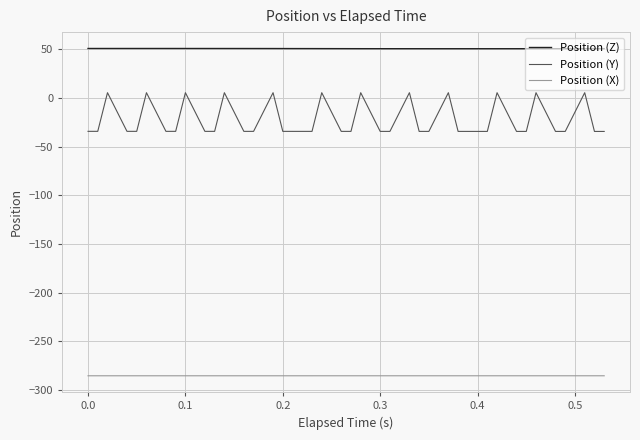

What is the average value of the Position (X) series?

-285.6